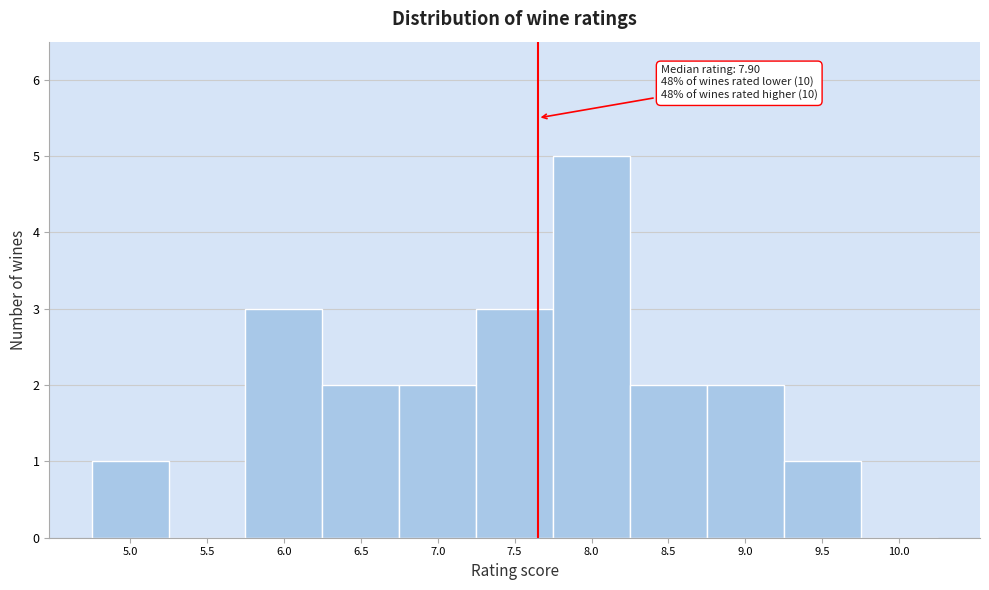

Reading right to left, extract all data points from this chart.

10.0=0	9.5=1	9.0=2	8.5=2	8.0=5	7.5=3	7.0=2	6.5=2	6.0=3	5.5=0	5.0=1